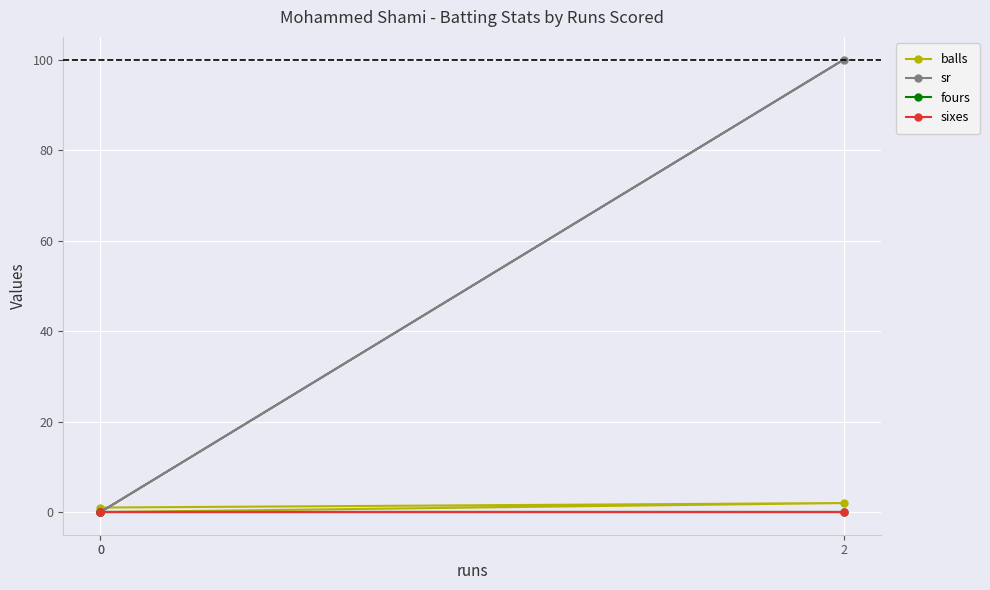

What are all the series names shown in the legend?

balls, sr, fours, sixes